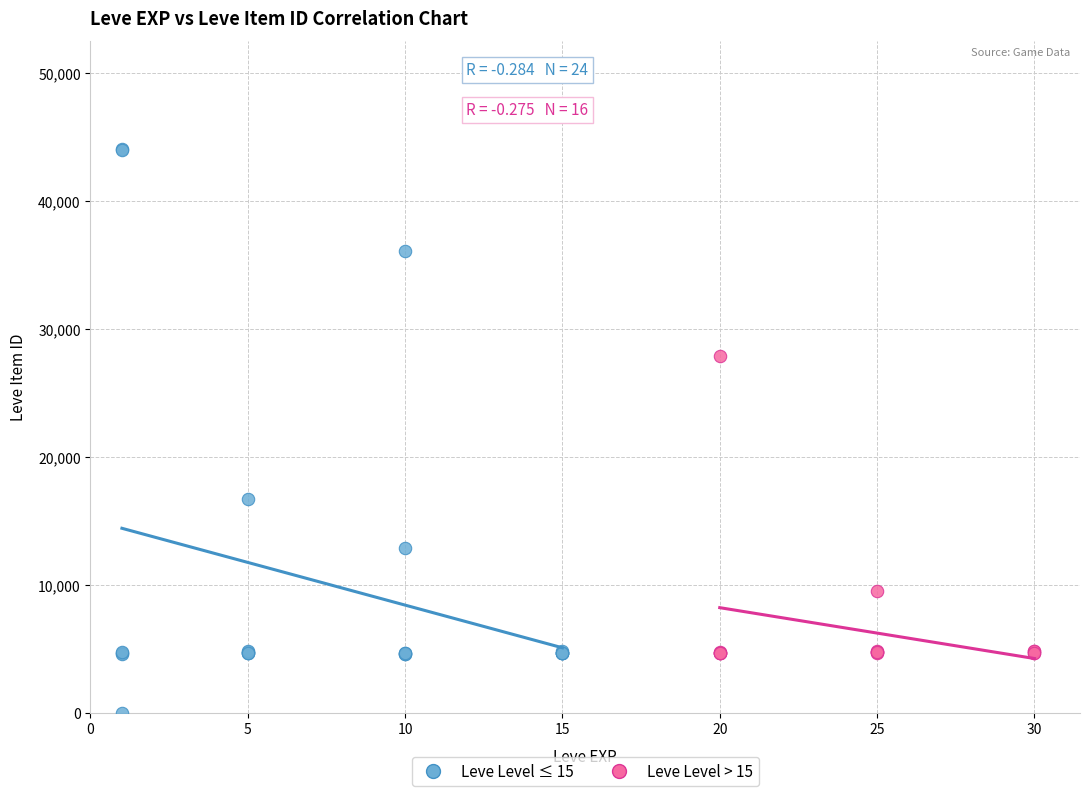

Which series has the widest spread of Y values?

Leve Level ≤ 15